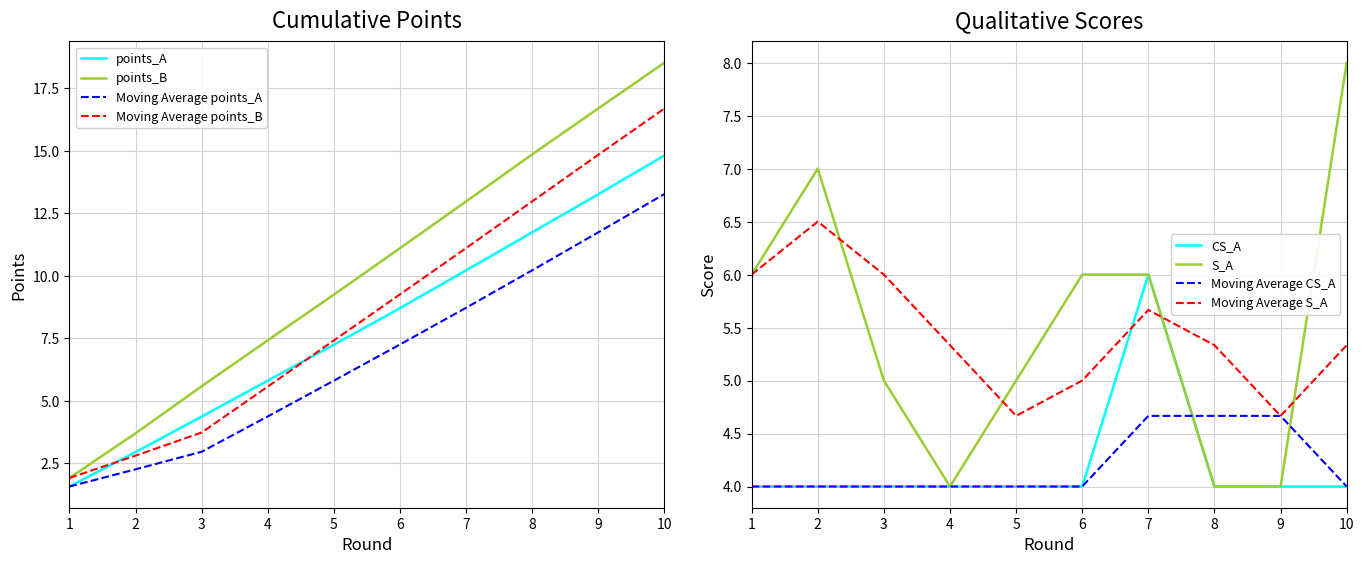

What is the value of the points_A point at the 4th from the left?

5.8